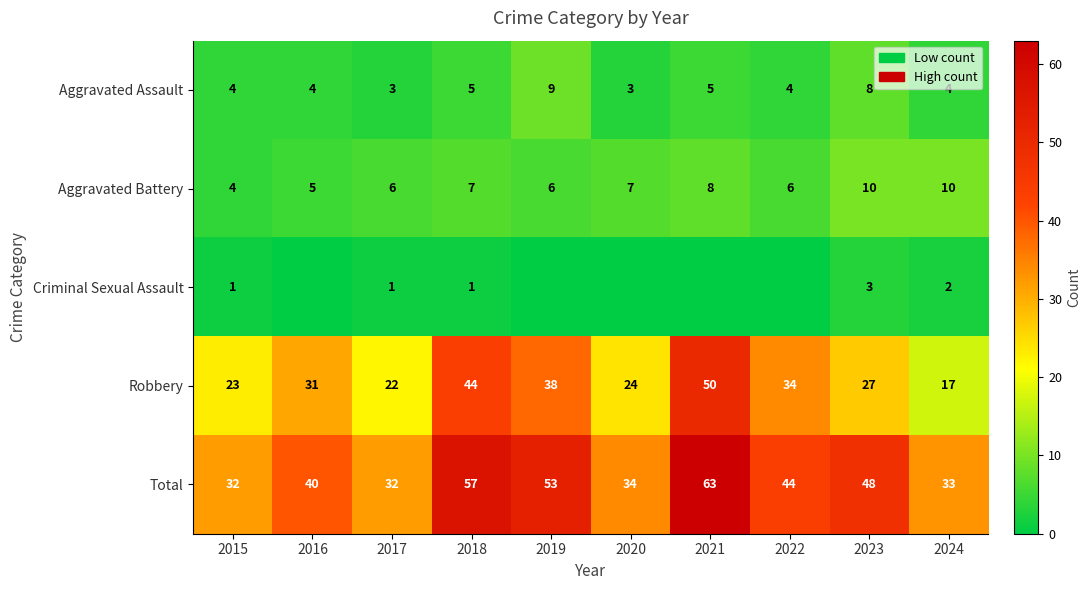

True or false: Robbery has a value of 17 at 2024.

True